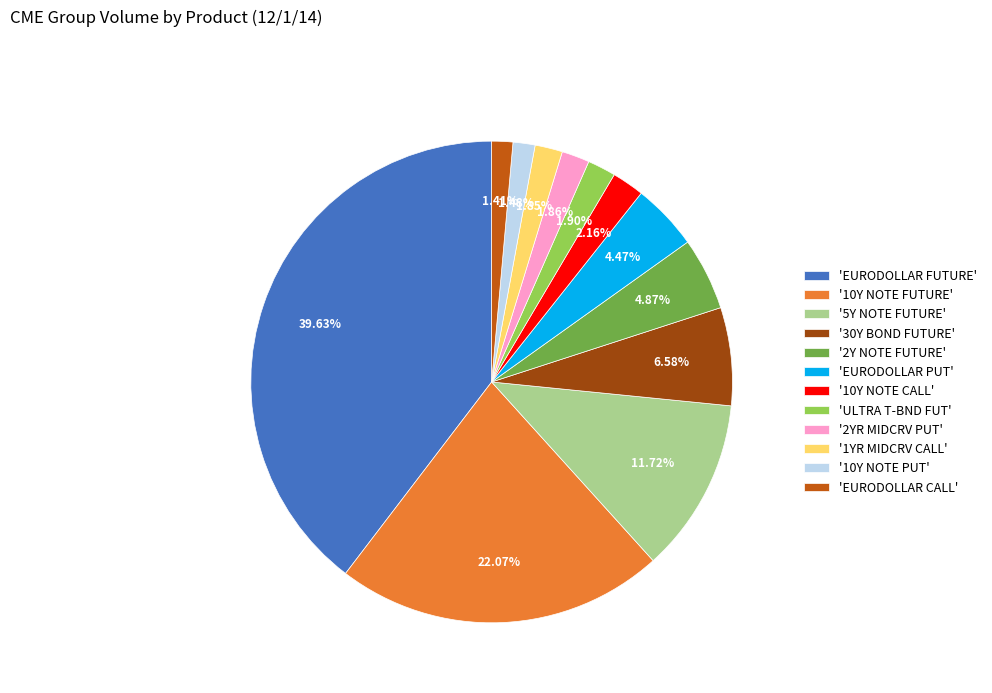

How many slices are in this pie chart?

12